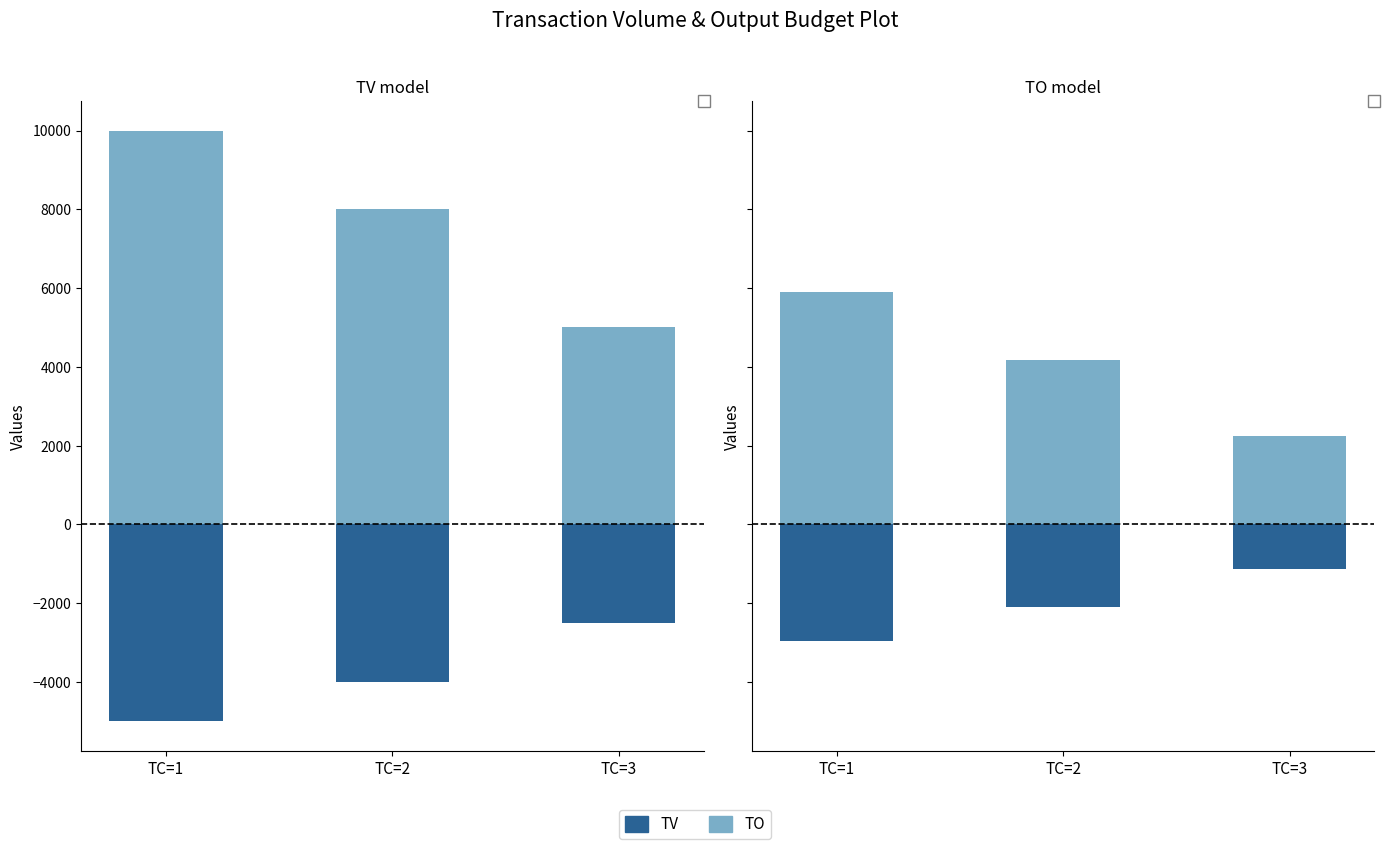

How many groups of bars are there?

3